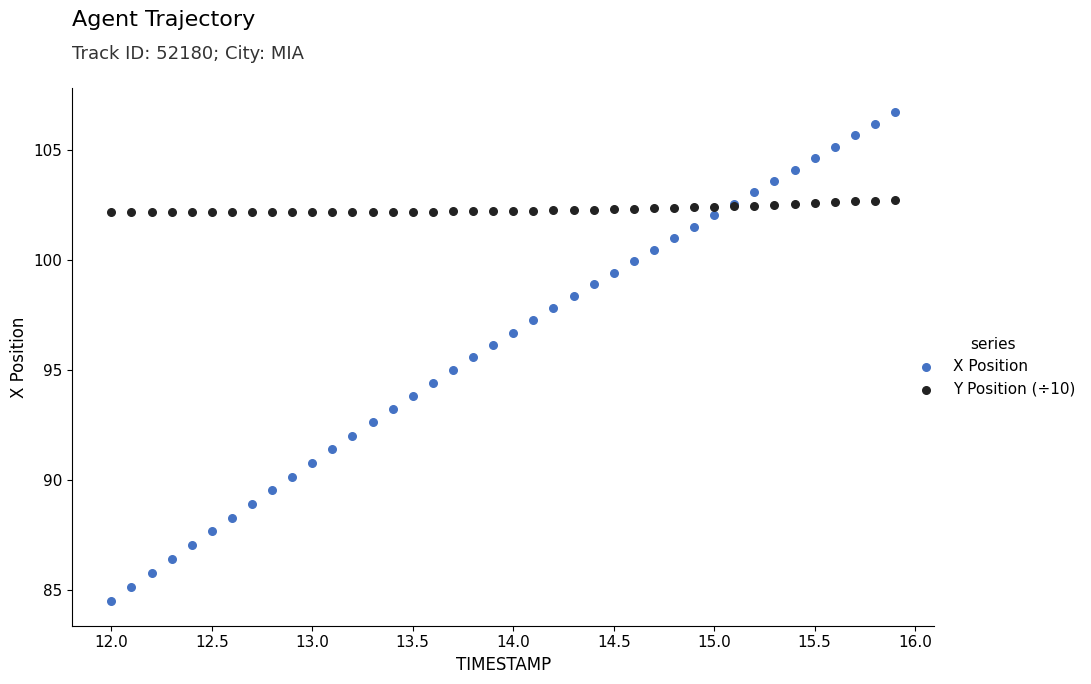

What are all the series names shown in the legend?

X Position, Y Position (÷10)